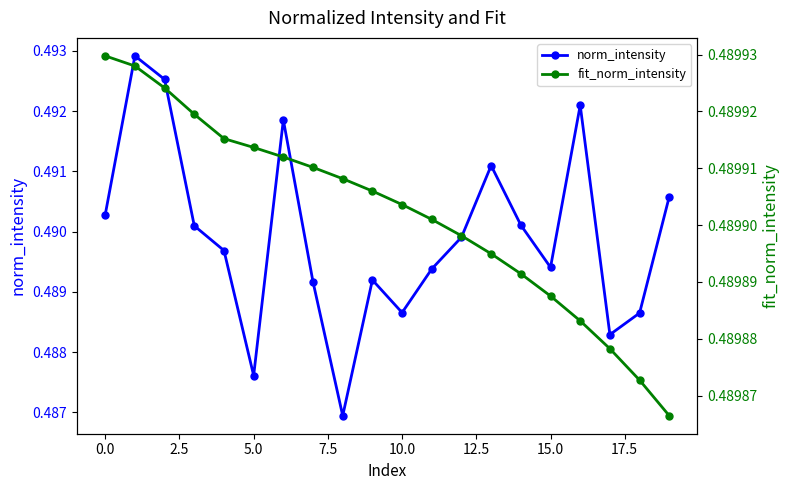

Which series ends up on top after the final intersection of norm_intensity and fit_norm_intensity?

norm_intensity